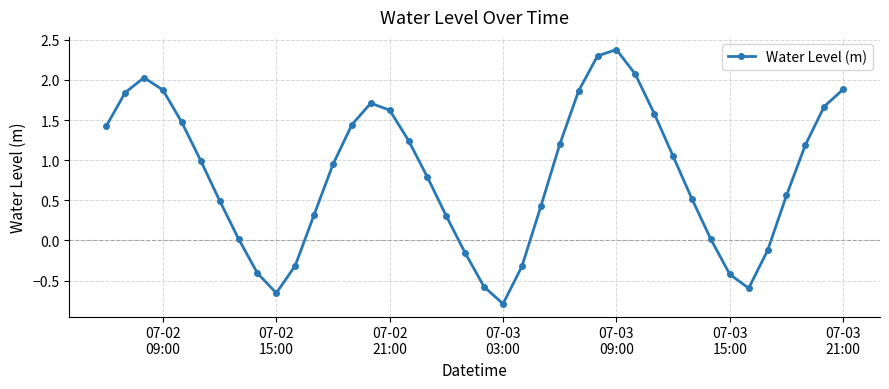

How many interior local valleys (lower than both neighbors) does the data have?

3